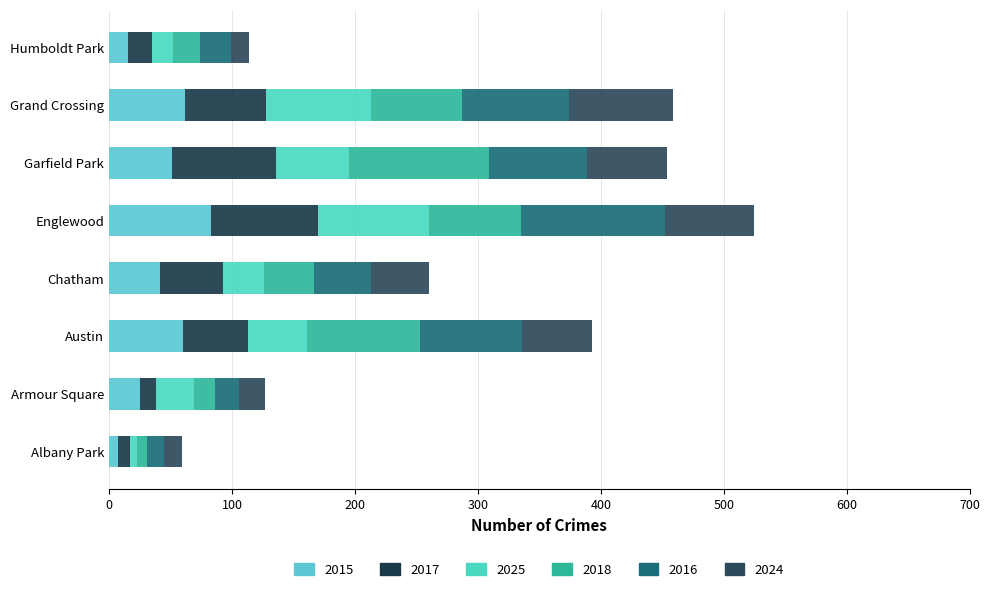

Between Albany Park and Garfield Park, which is larger?

Garfield Park